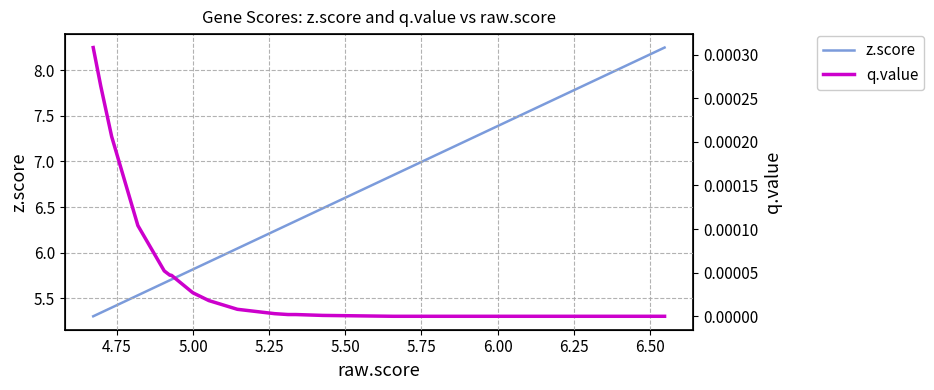

True or false: q.value and z.score cross at least once.

False